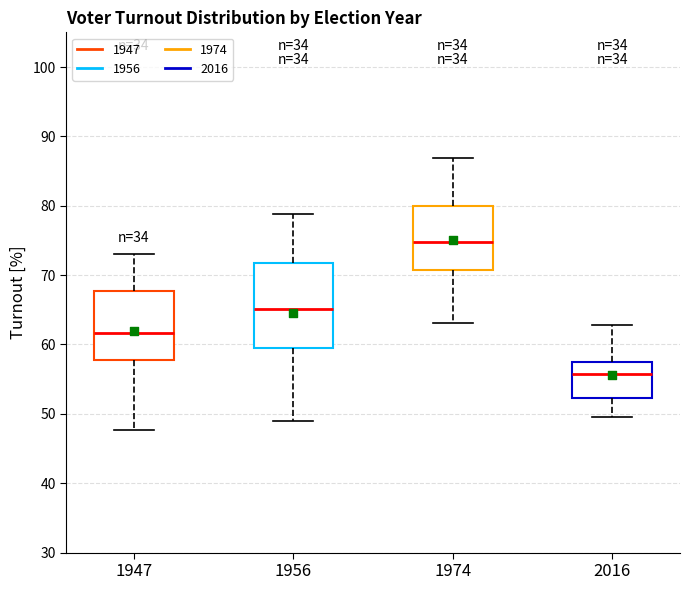

Reading left to right, read every box against the y-axis: the position of its median line, the range the box covers, and the ends of its whiskers. The values are not printed on the chart, so give them approximately, as read against the axis.

1947: median 62, box 58 to 68, whiskers 48 to 73
1956: median 65, box 60 to 72, whiskers 49 to 79
1974: median 75, box 71 to 80, whiskers 63 to 87
2016: median 56, box 52 to 57, whiskers 50 to 63